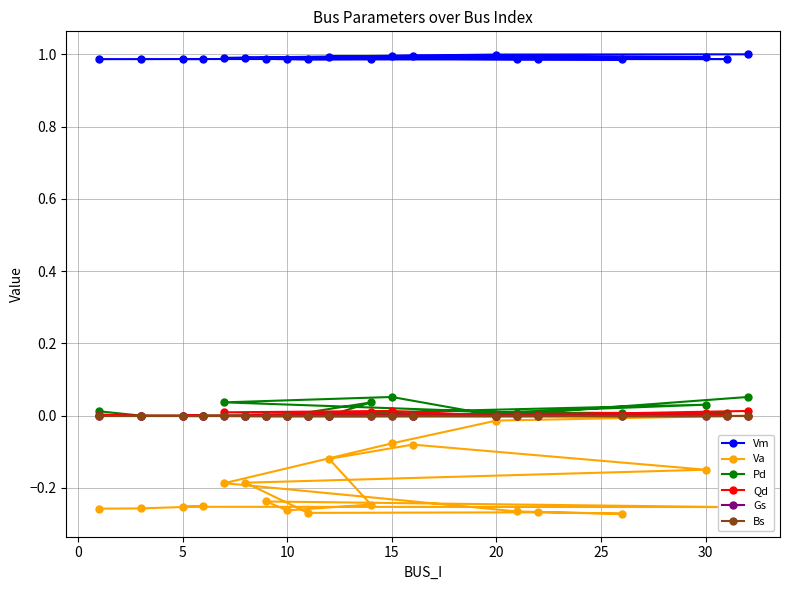

How many interior local valleys does the Qd series have?

1